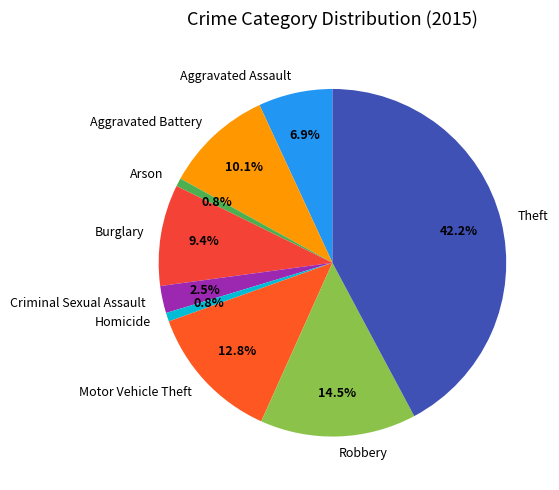

Do Burglary and Motor Vehicle Theft together represent more than half of the pie?

No